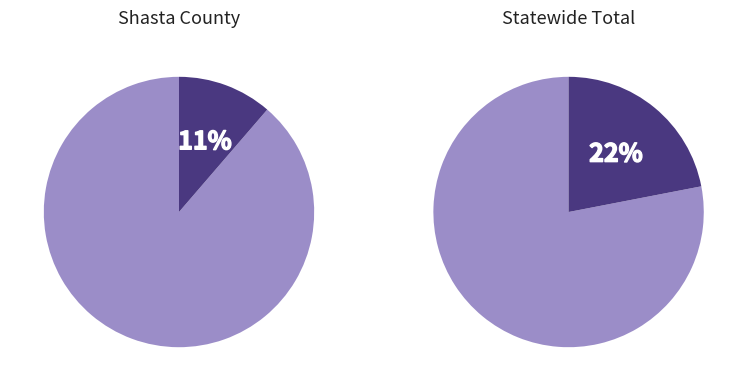

What is the smallest slice in the pie chart?

Shasta County